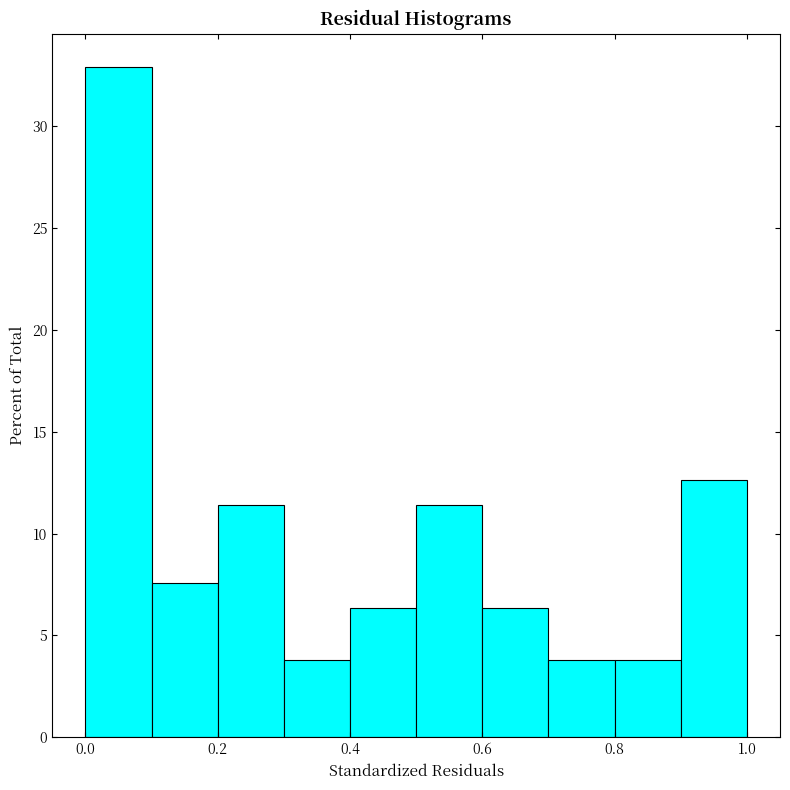

Which range on the x-axis has the tallest bar?

0.0 to 0.1